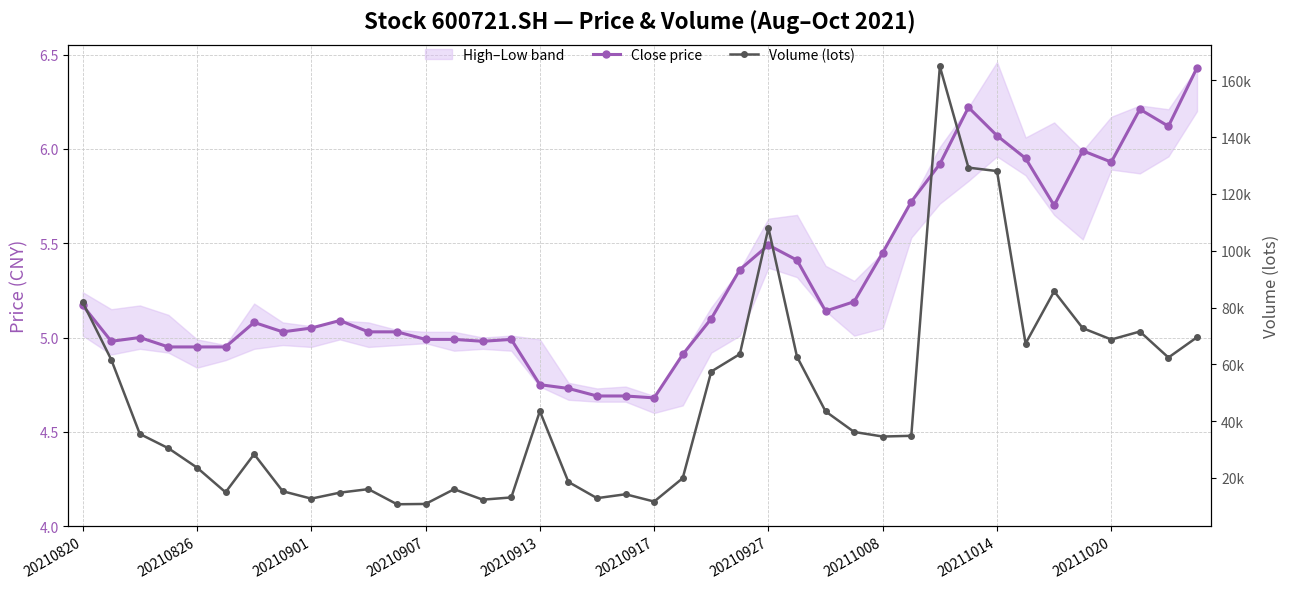

What is the total value across all series at 34?

85730.5